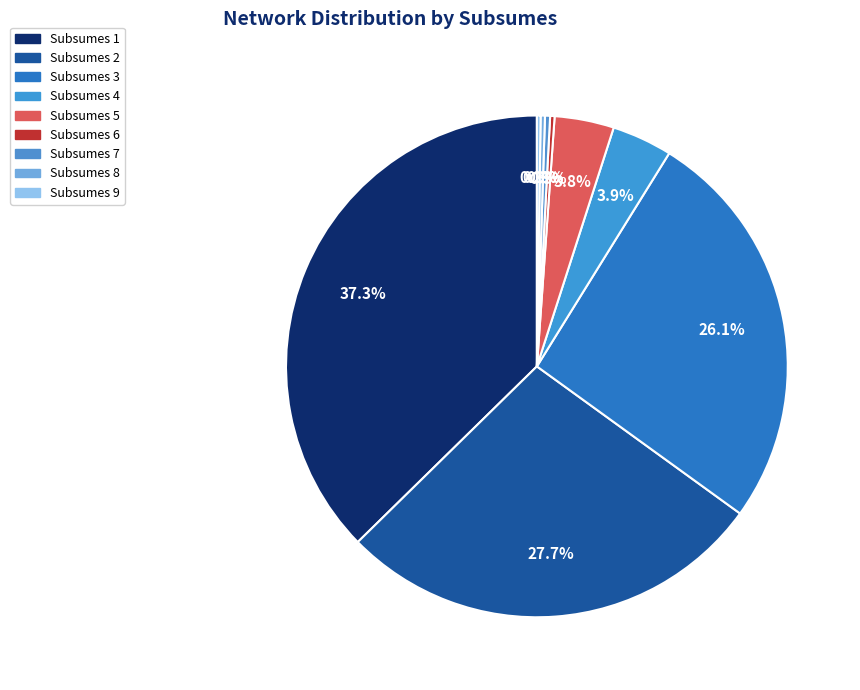

Combined, do Subsumes 1 and Subsumes 5 account for over 50%?

No